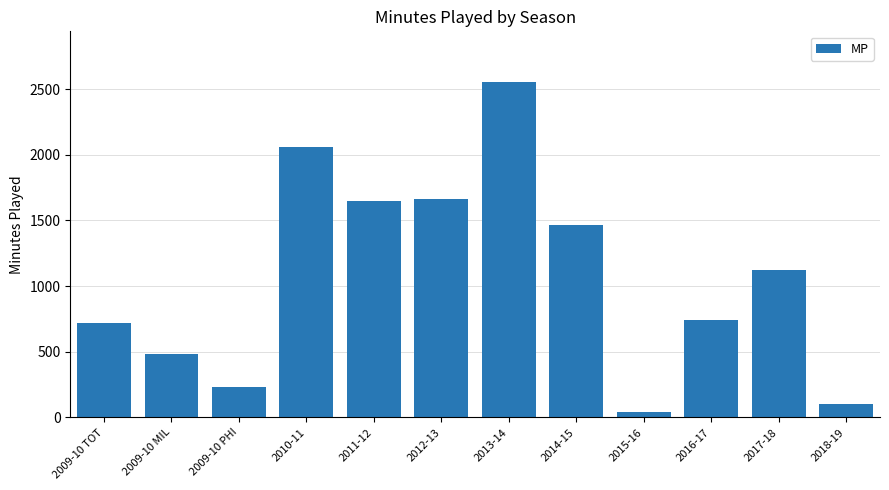

Which label corresponds to the largest value in the chart?

2013-14